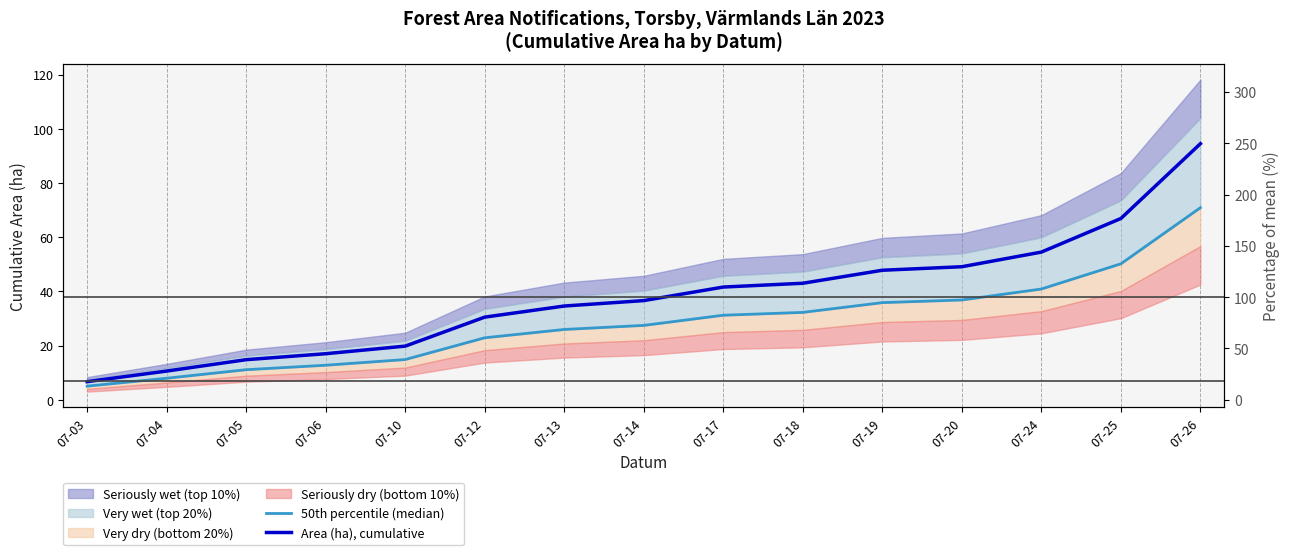

True or false: 50th percentile (median) has a value of 16.6 at 07-20.

False